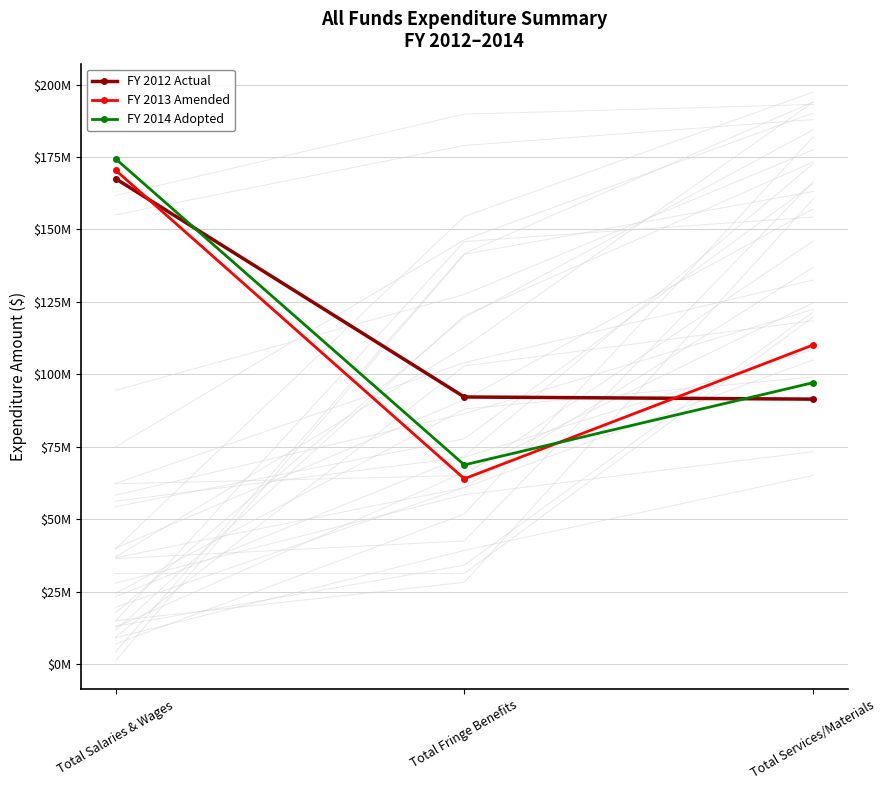

What is the difference between the maximum and minimum values in the FY 2014 Adopted series?

105663631